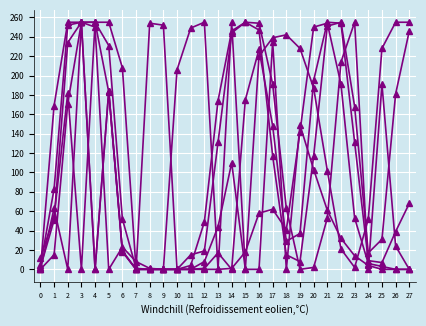

Does the chart have visible grid lines?

Yes